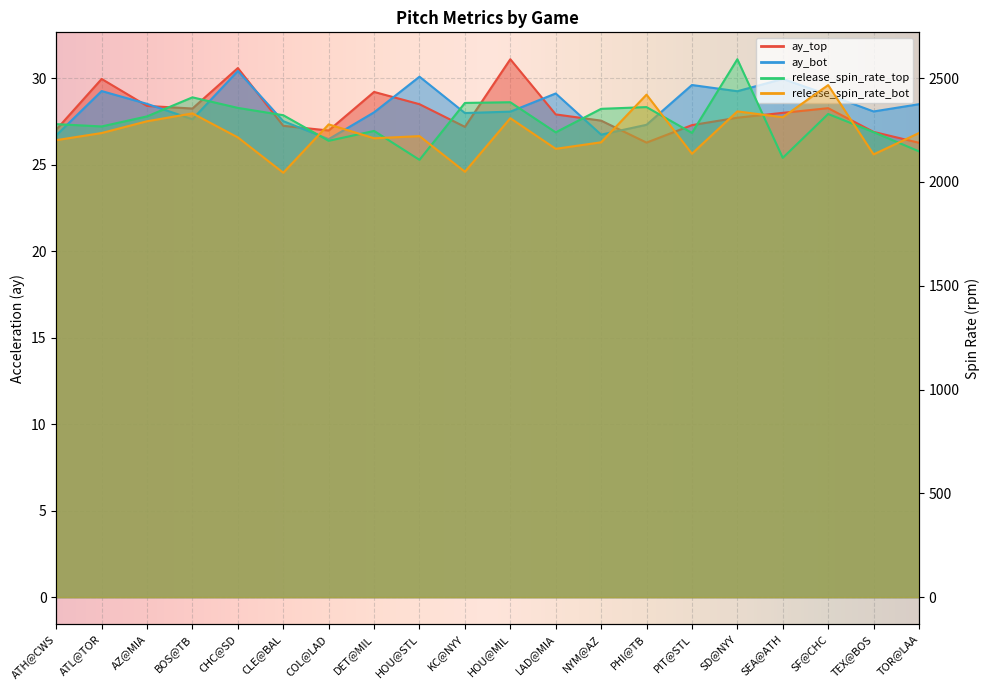

What are all the series names shown in the legend?

ay_top, ay_bot, release_spin_rate_top, release_spin_rate_bot